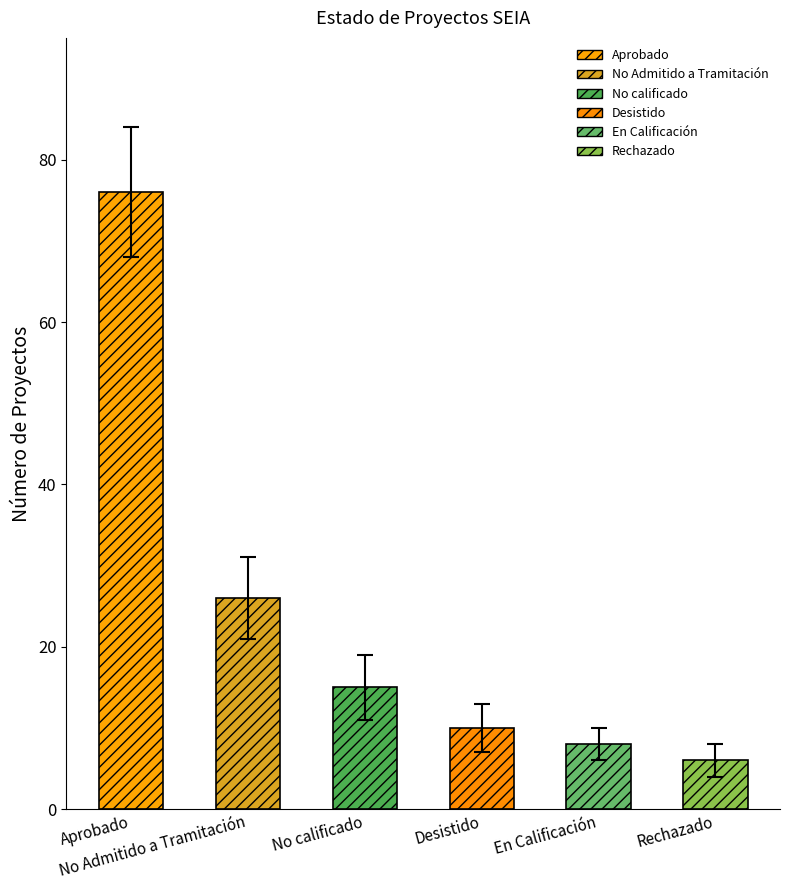

List the labels in order of value, smallest first.

Rechazado, En Calificación, Desistido, No calificado, No Admitido a Tramitación, Aprobado